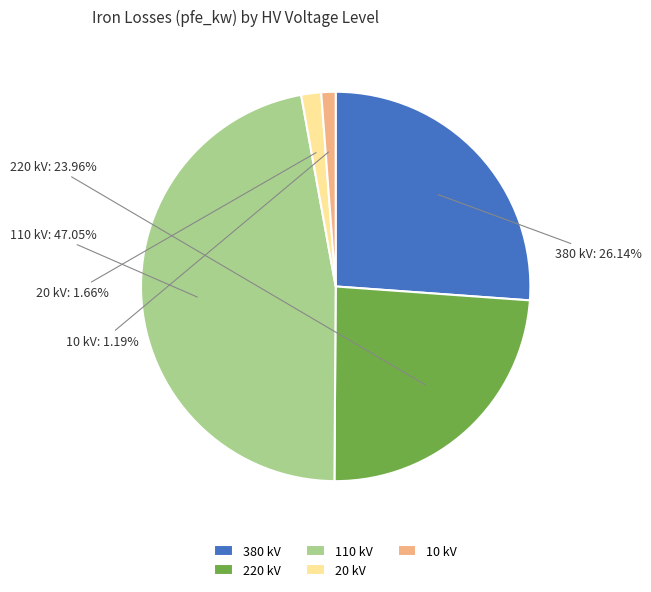

Does 220 kV represent more than half of the total?

No